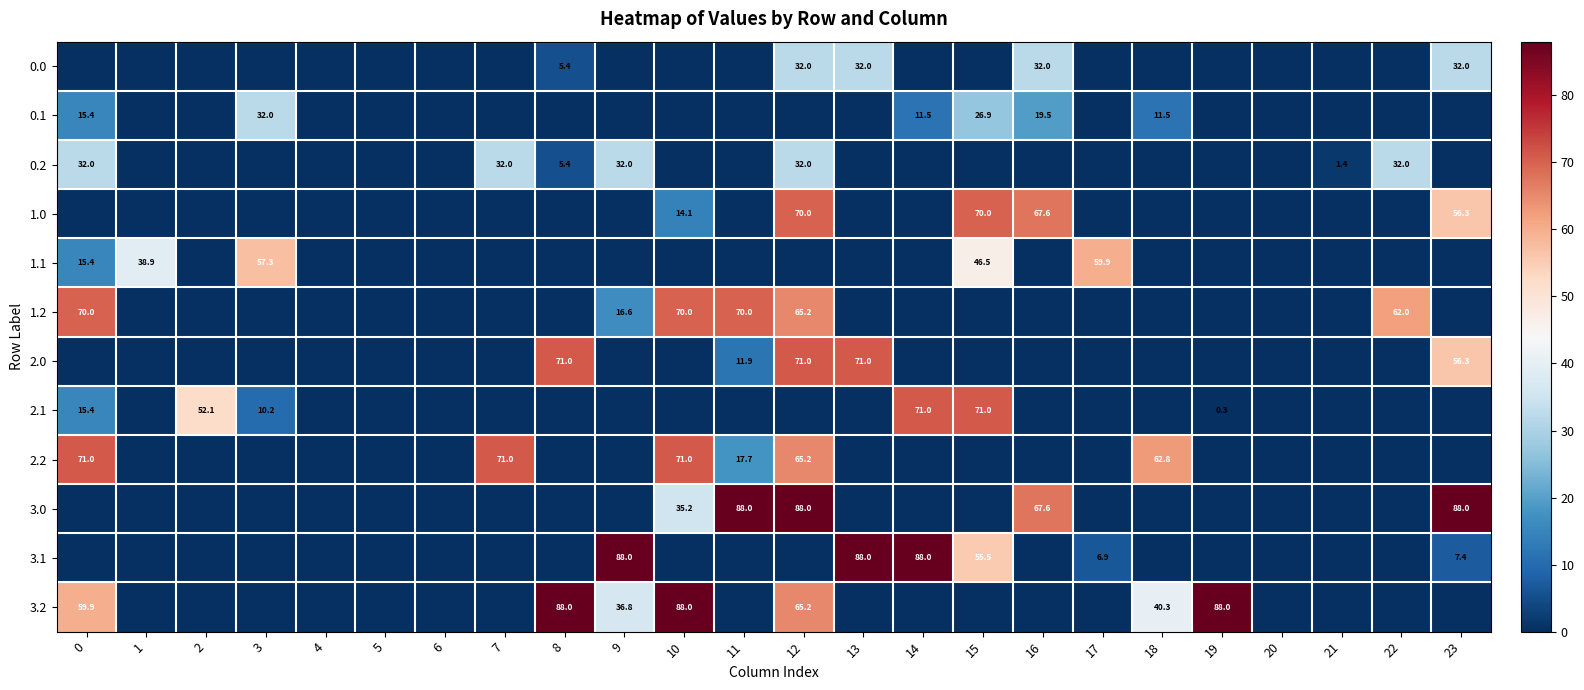

Which has a higher value, 12 or 2?

12